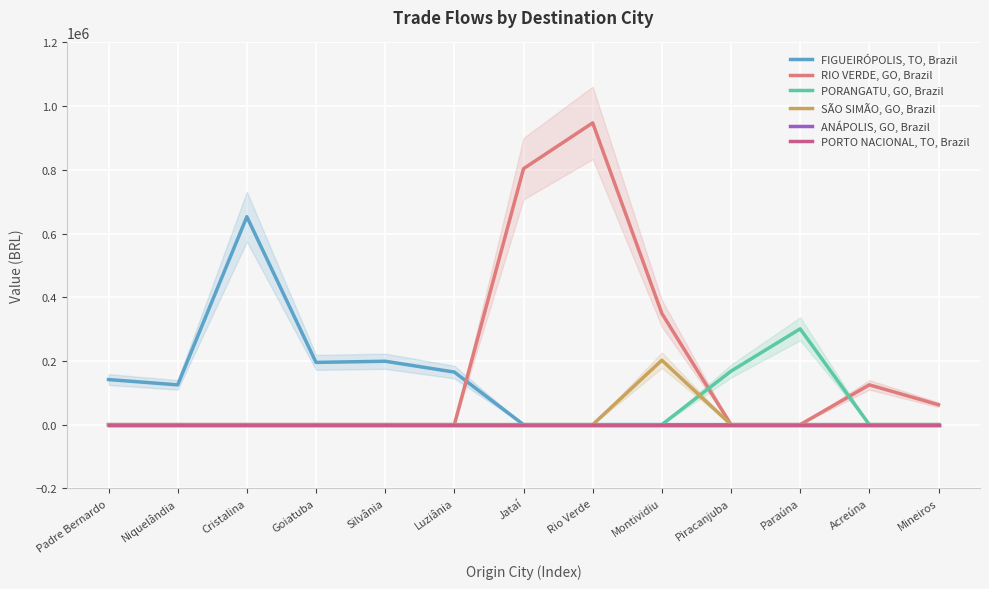

Rank the categories by FIGUEIRÓPOLIS, TO, Brazil value from highest to lowest.

Cristalina, Silvânia, Goiatuba, Luziânia, Padre Bernardo, Niquelândia, Jataí, Rio Verde, Montividiu, Piracanjuba, Paraúna, Acreúna, Mineiros